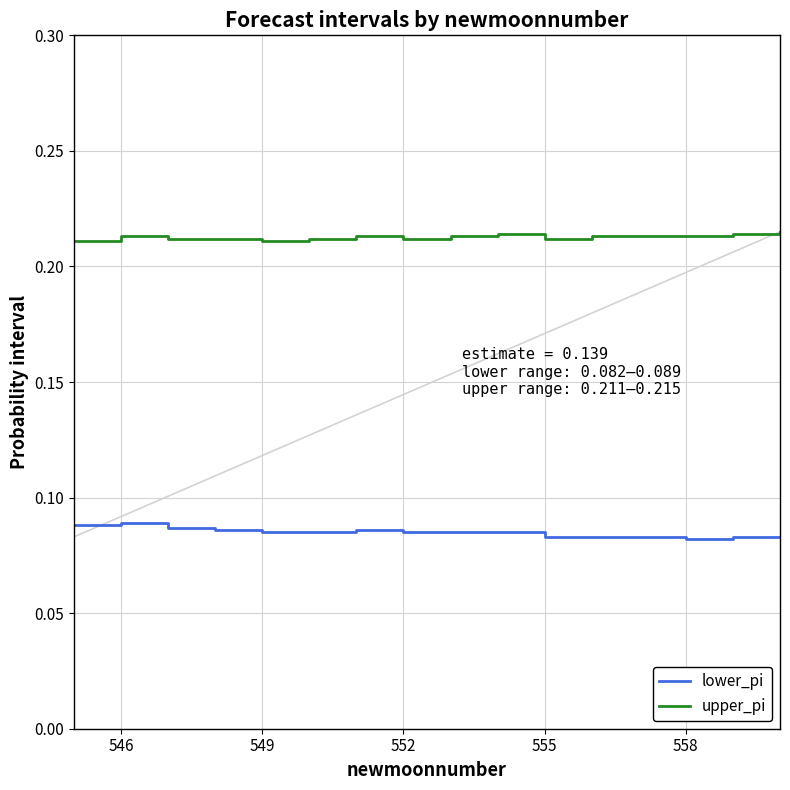

True or false: lower_pi and upper_pi cross at least once.

False